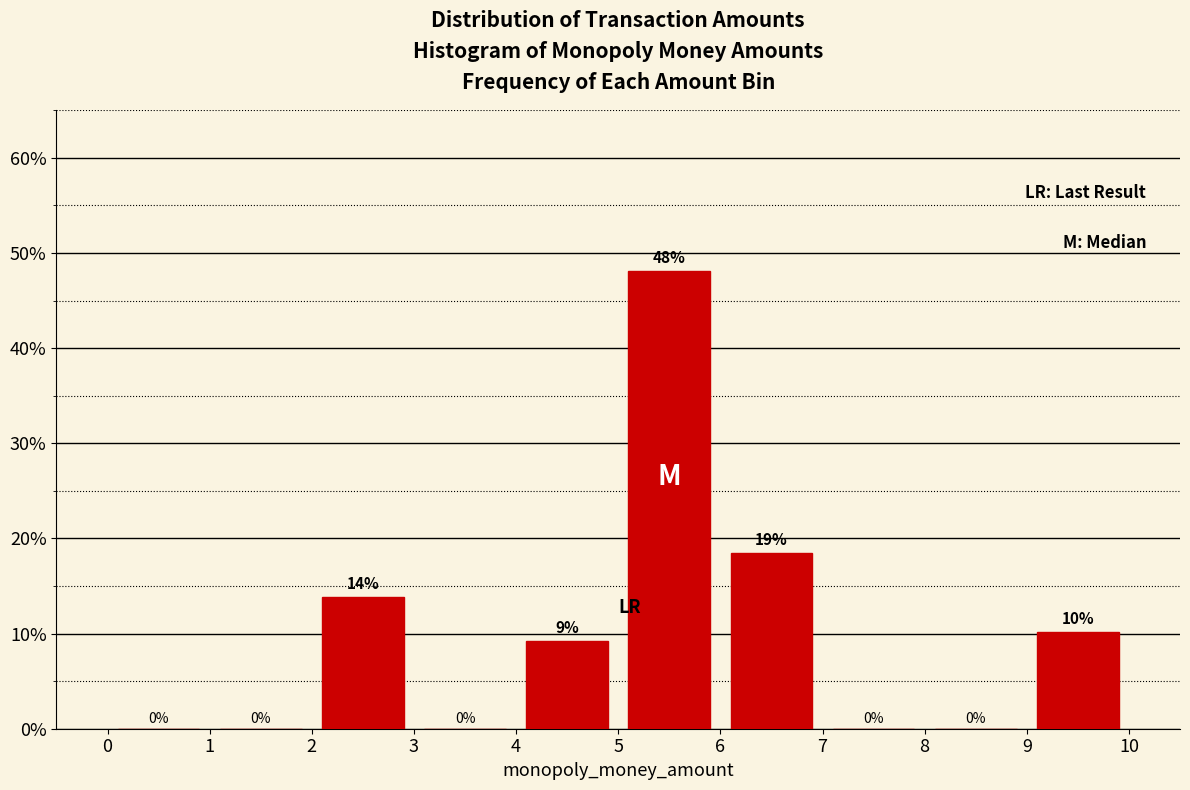

Over which range of the x-axis is the bar tallest?

5 to 6